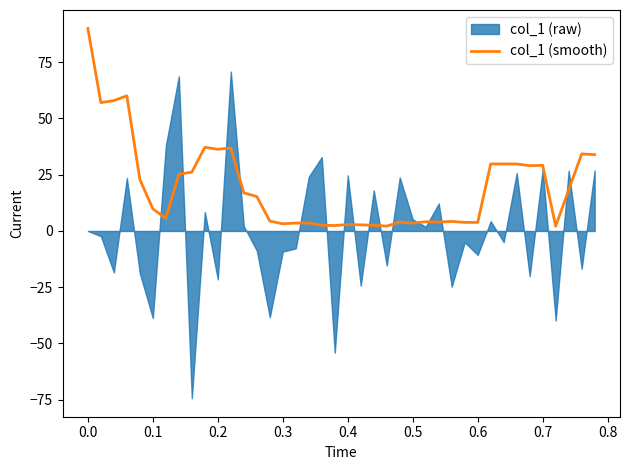

What is the maximum value for col_1 (smooth)?

90.0